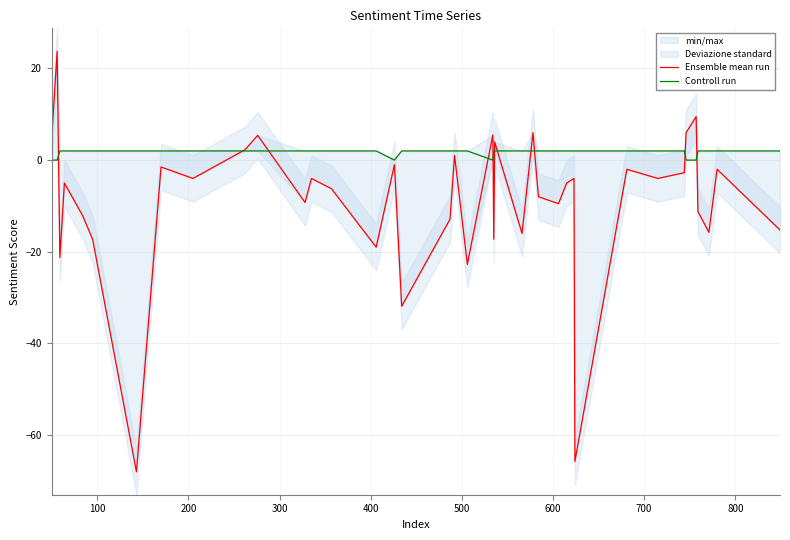

True or false: Controll run has more than 1 interior local peaks.

False